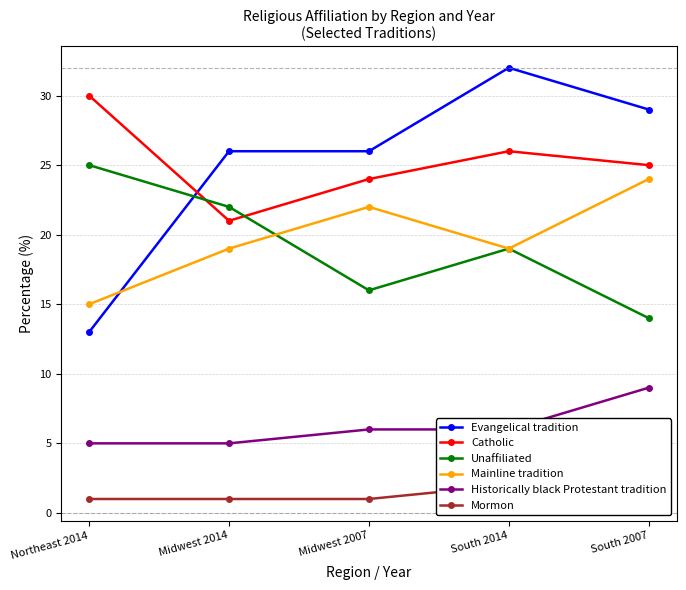

True or false: Mainline tradition and Mormon intersect in this chart.

False